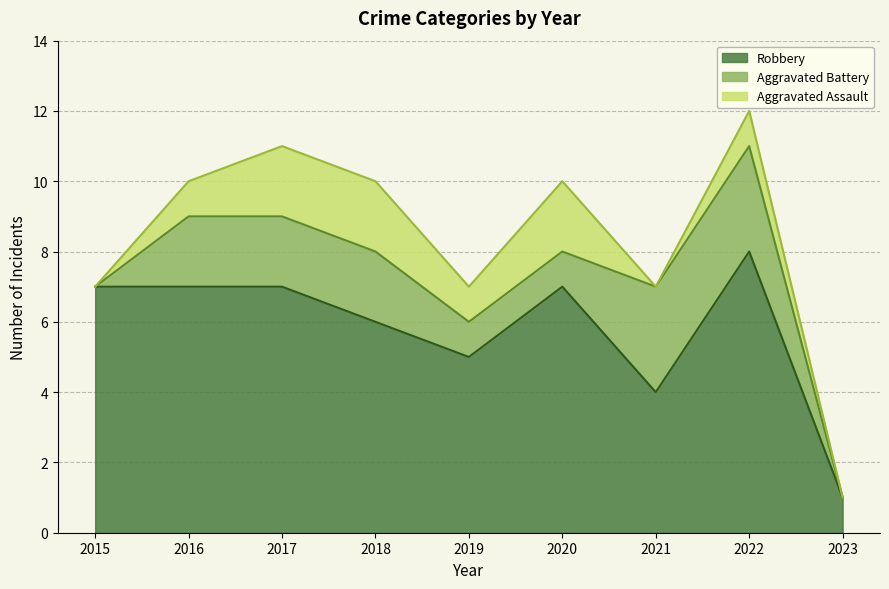

Which series has the largest range (max minus min)?

Robbery